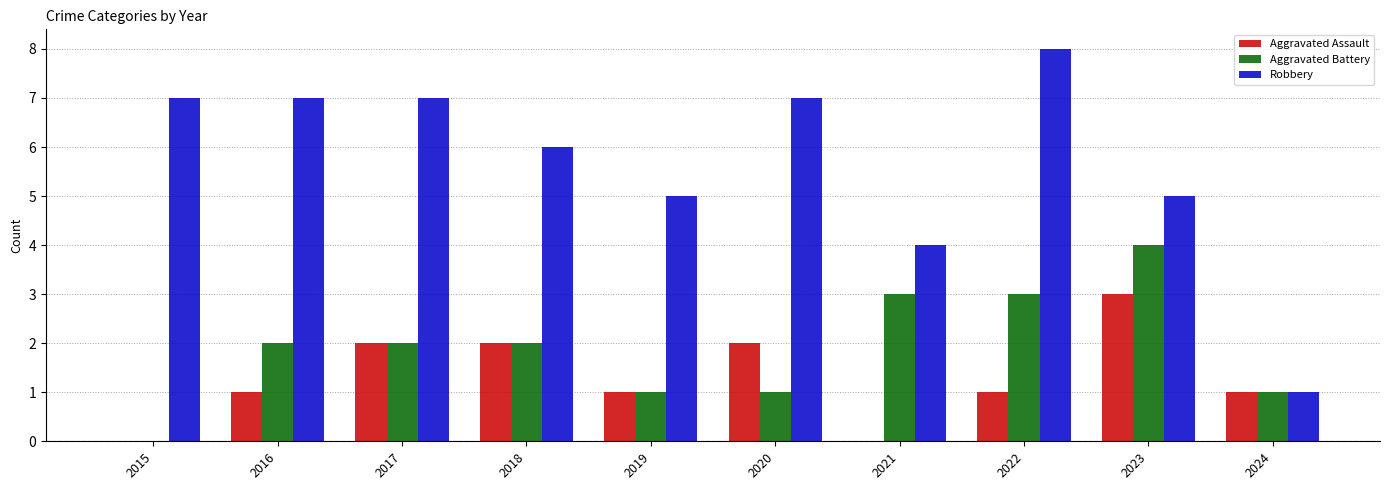

Reading left to right, transcribe all the data shown in this chart.

Aggravated Assault: 0	1	2	2	1	2	0	1	3	1
Aggravated Battery: 0	2	2	2	1	1	3	3	4	1
Robbery: 7	7	7	6	5	7	4	8	5	1